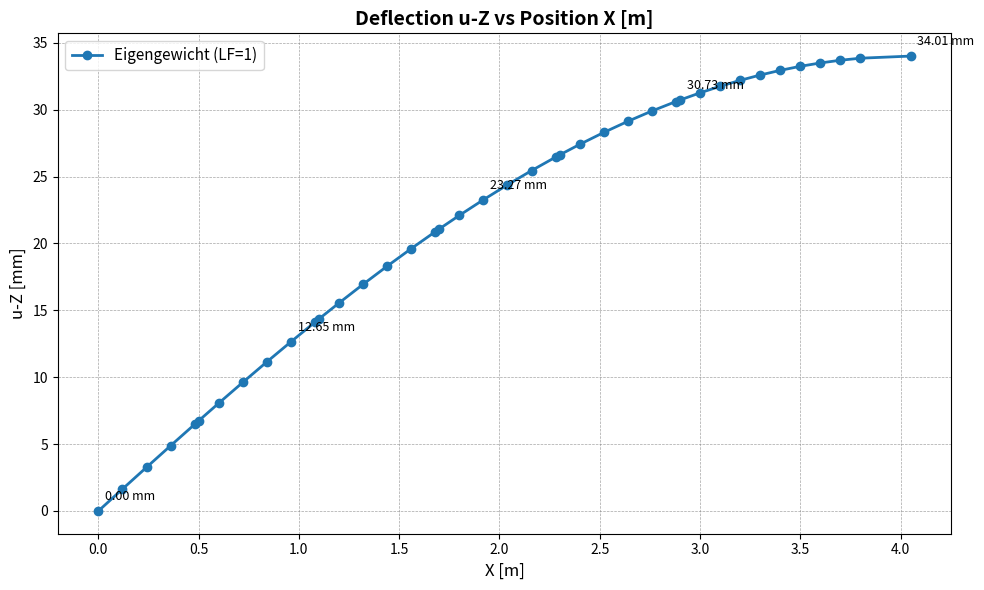

What is the difference between the second highest and minimum values?

33.9